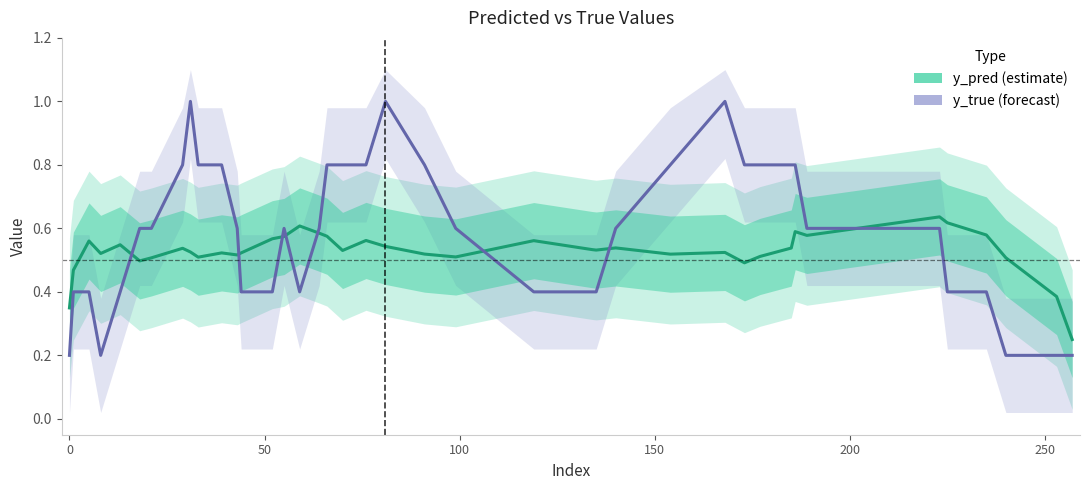

In y_true (forecast), how many points are lower than both neighbors (excluding endpoints)?

2